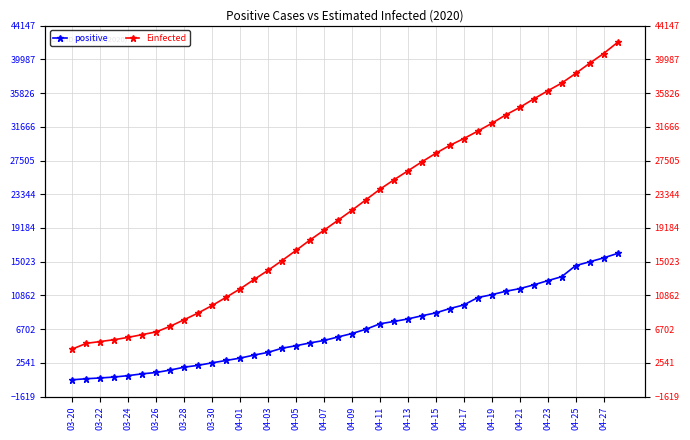

What is the minimum value shown in the chart?

461